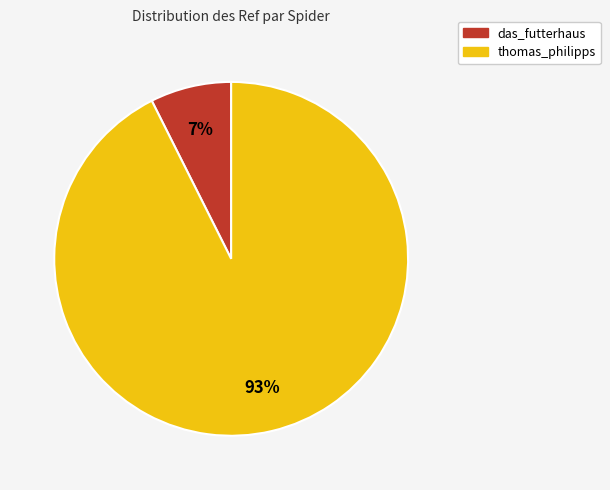

Which has a higher value, das_futterhaus or thomas_philipps?

thomas_philipps